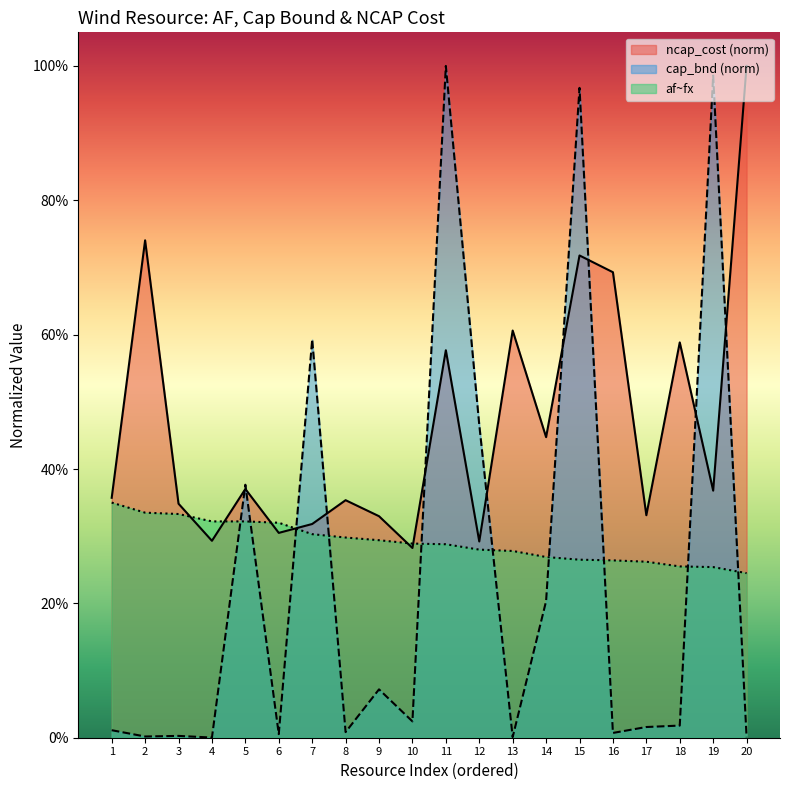

True or false: af~fx has more than 0 points higher than both neighbors.

False